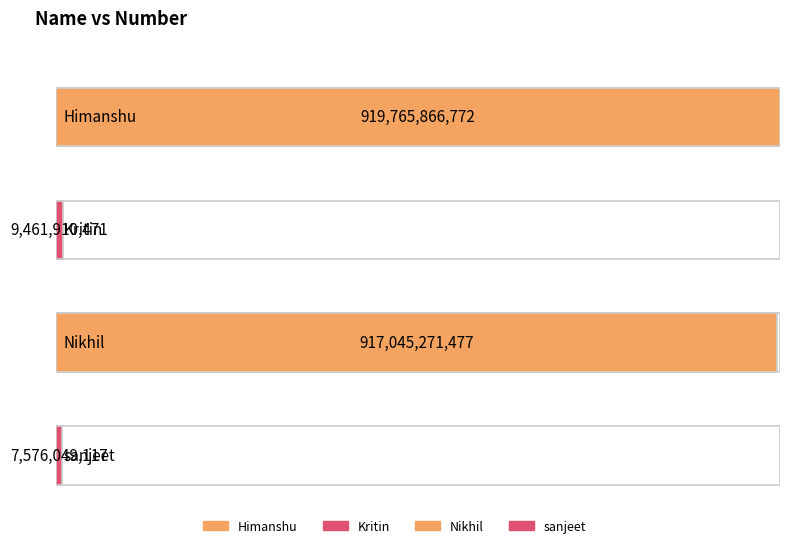

Reading right to left, what are all the values shown in this chart?

sanjeet=7576049117	Nikhil=917045271477	Kritin=9461910471	Himanshu=919765866772